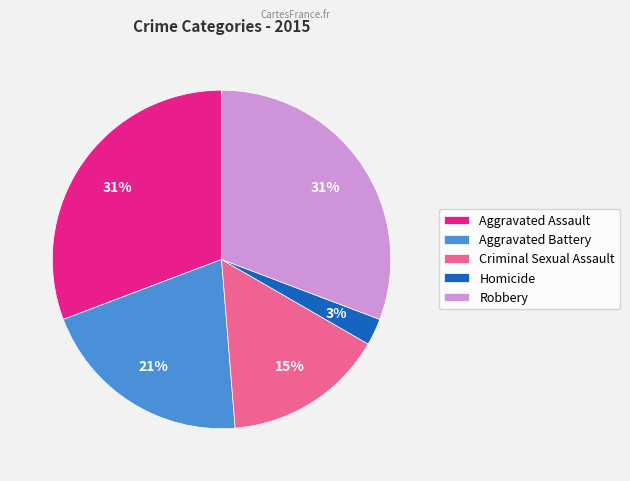

Between Aggravated Assault and Aggravated Battery, which is larger?

Aggravated Assault